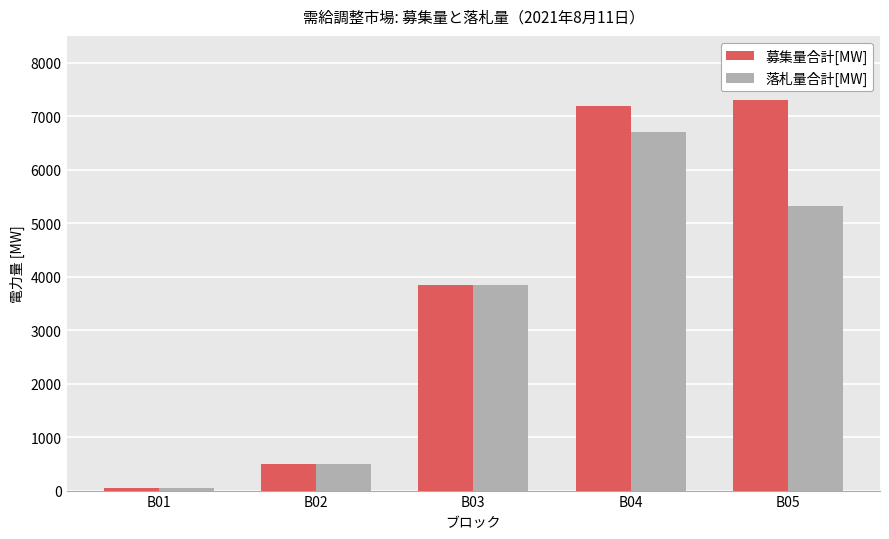

What is the spread (max minus min) of values at B04?

485.6